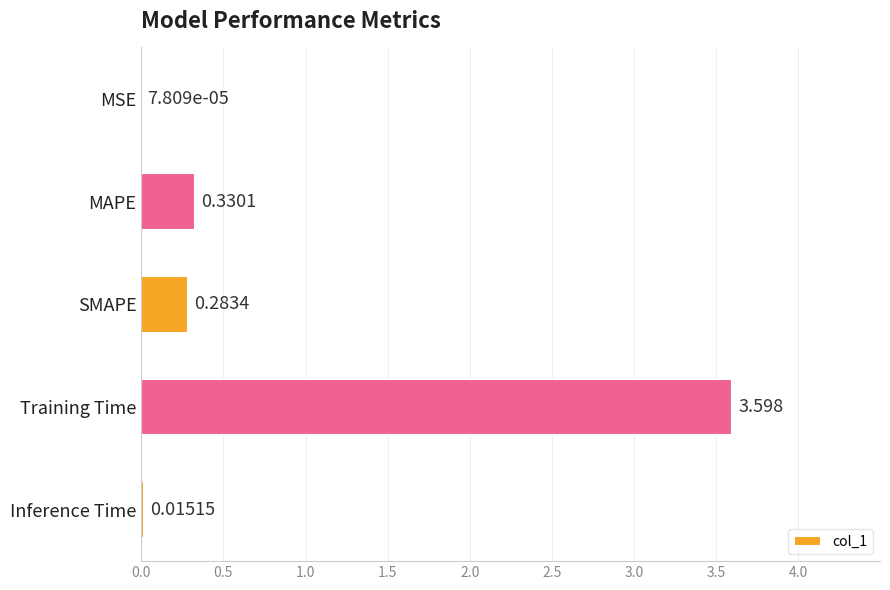

Which has a higher value, MAPE or Inference Time?

MAPE